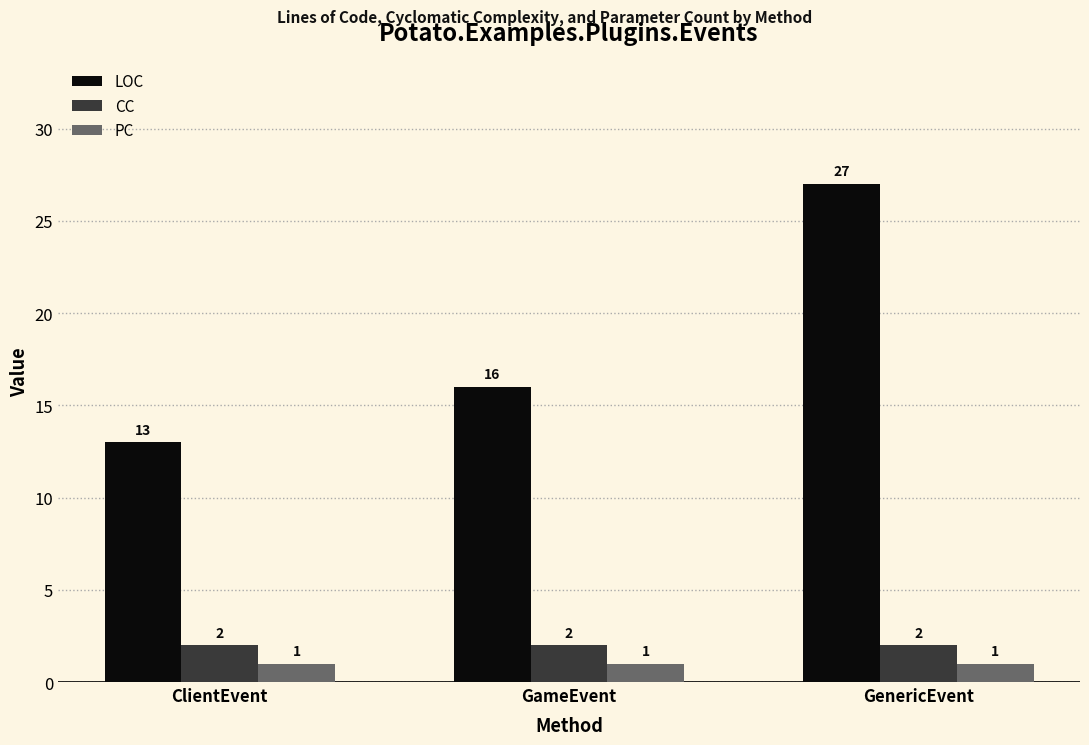

What is the label of the 2nd bar from the right?

GameEvent